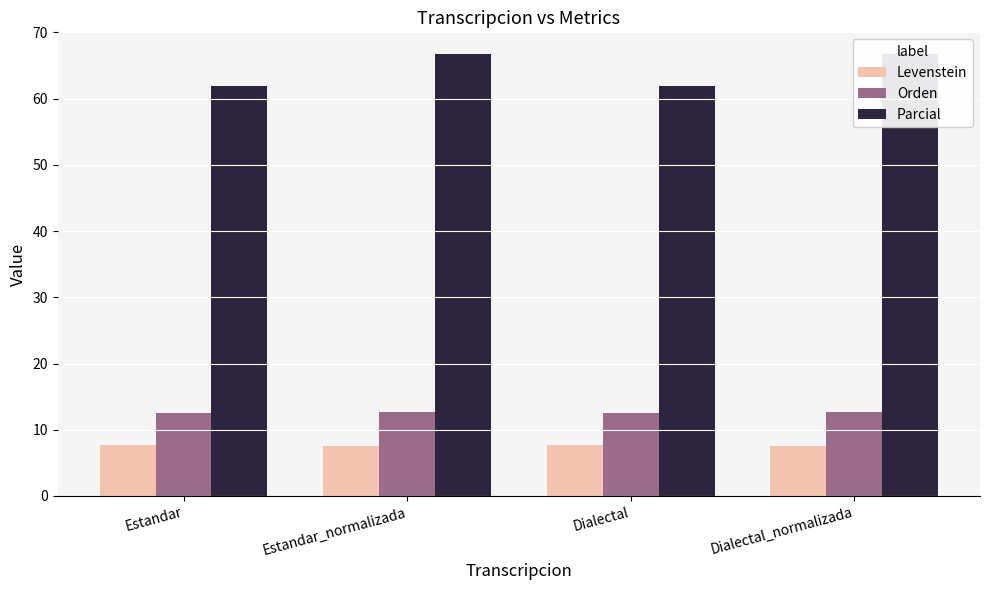

Where is Orden nearest to the value 12?

Estandar